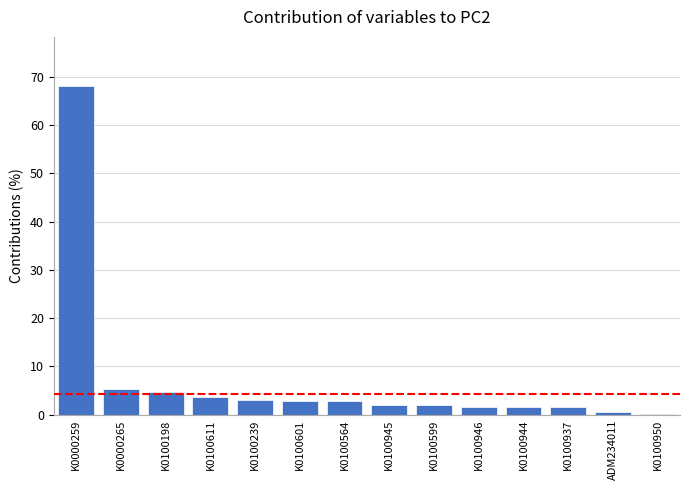

Count the number of data series in this chart.

1